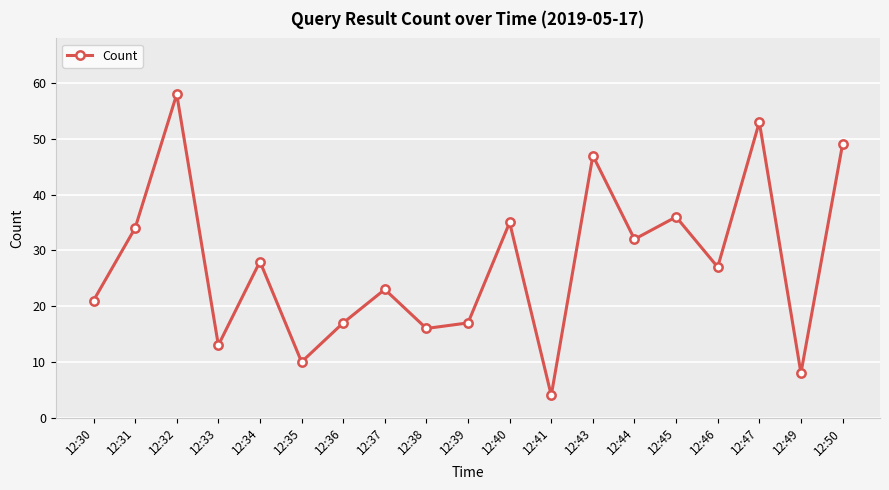

The value at 12:35 is 10. True or false?

True